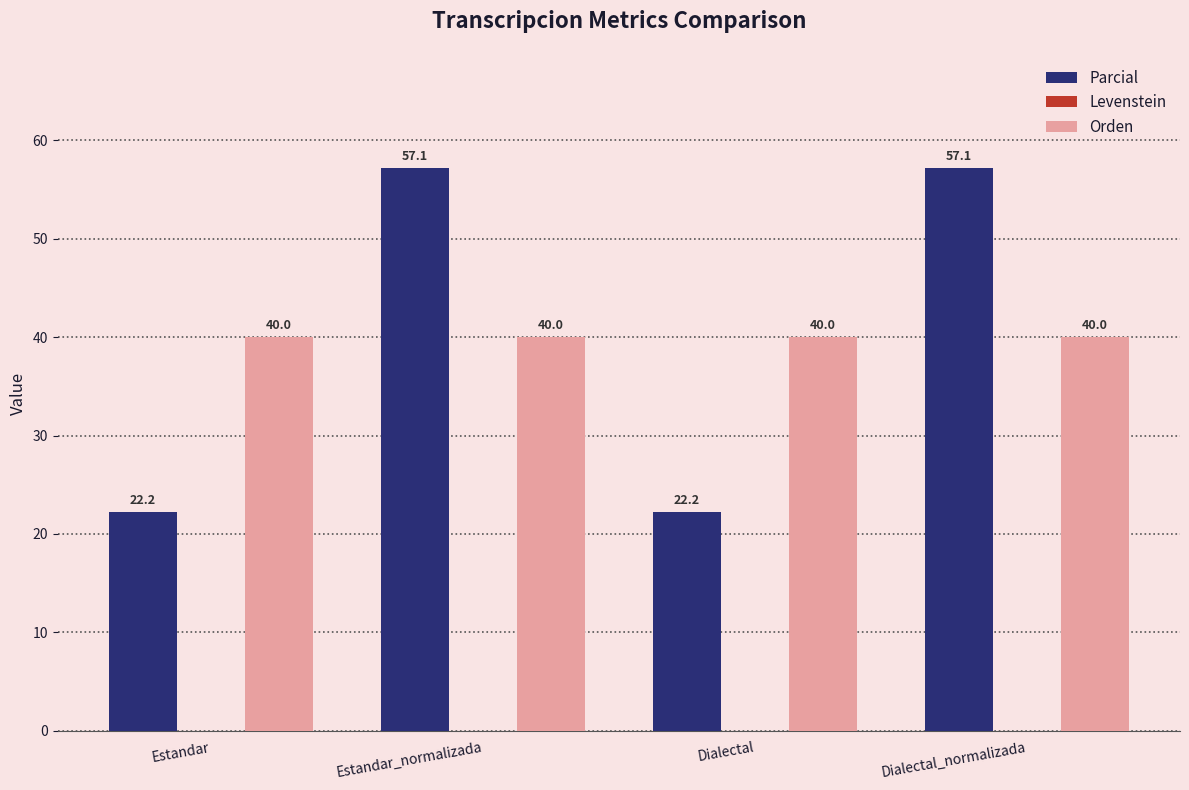

What is the minimum value for Orden?

40.0